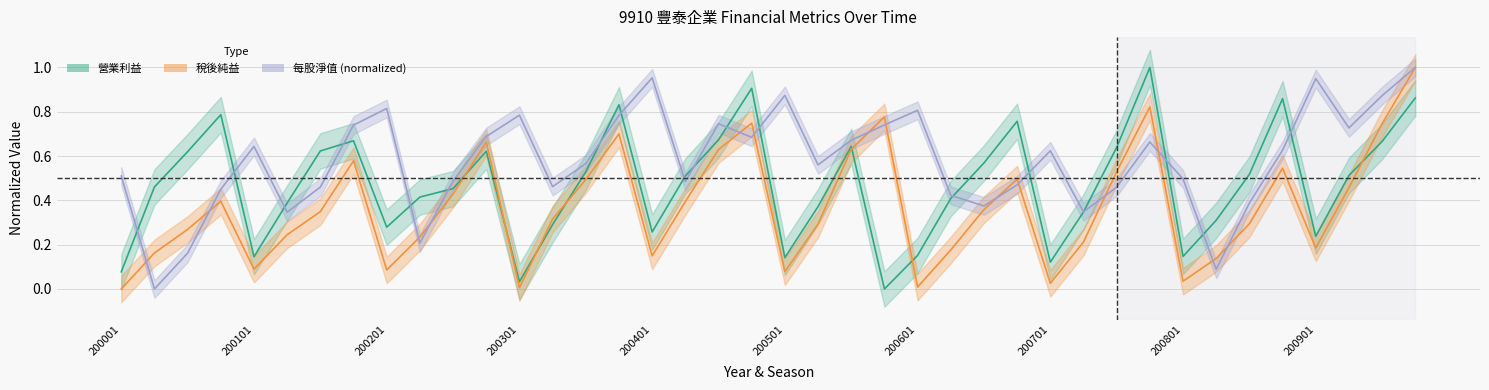

Which series ends up on top after the final intersection of 稅後純益 and 每股淨值?

每股淨值